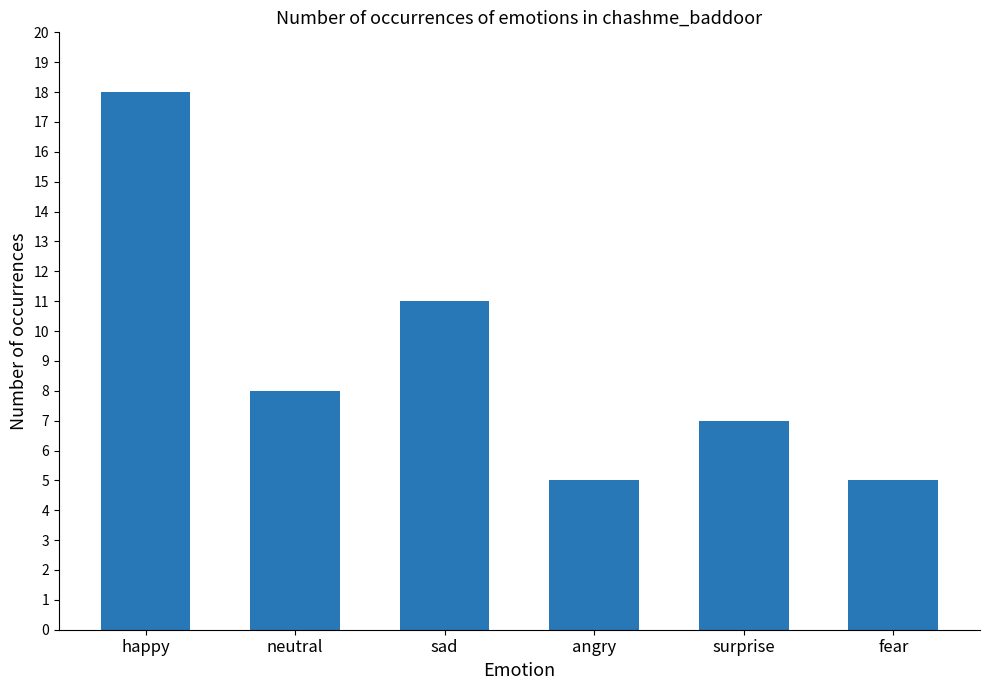

What is the label of the 1st bar from the right?

fear